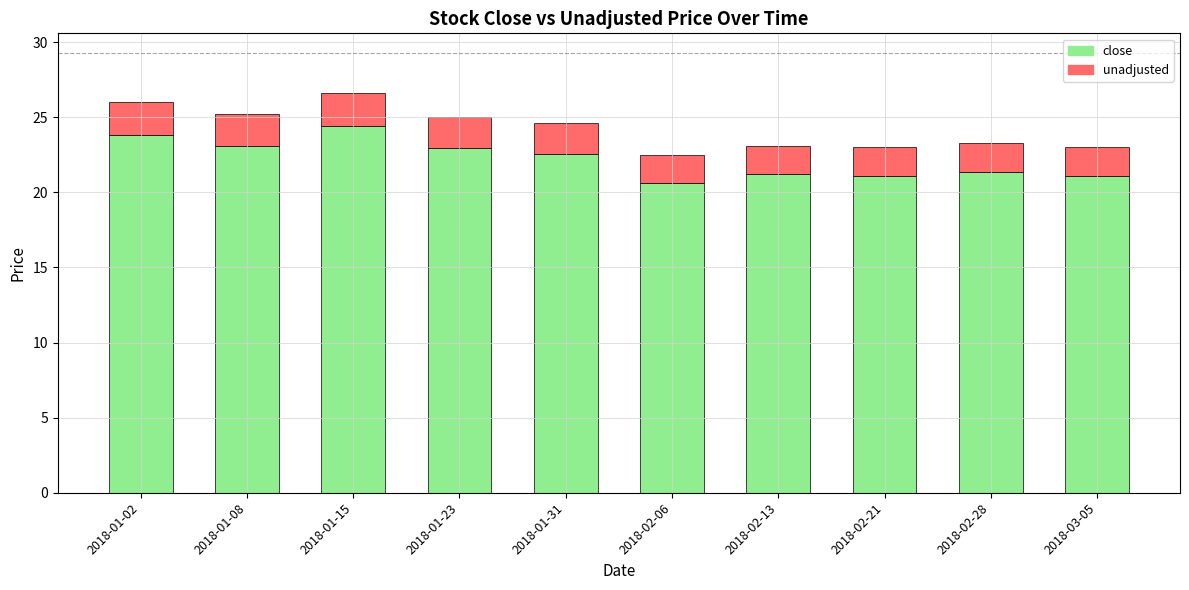

True or false: close has a value of 37.4 at 2018-02-21.

False